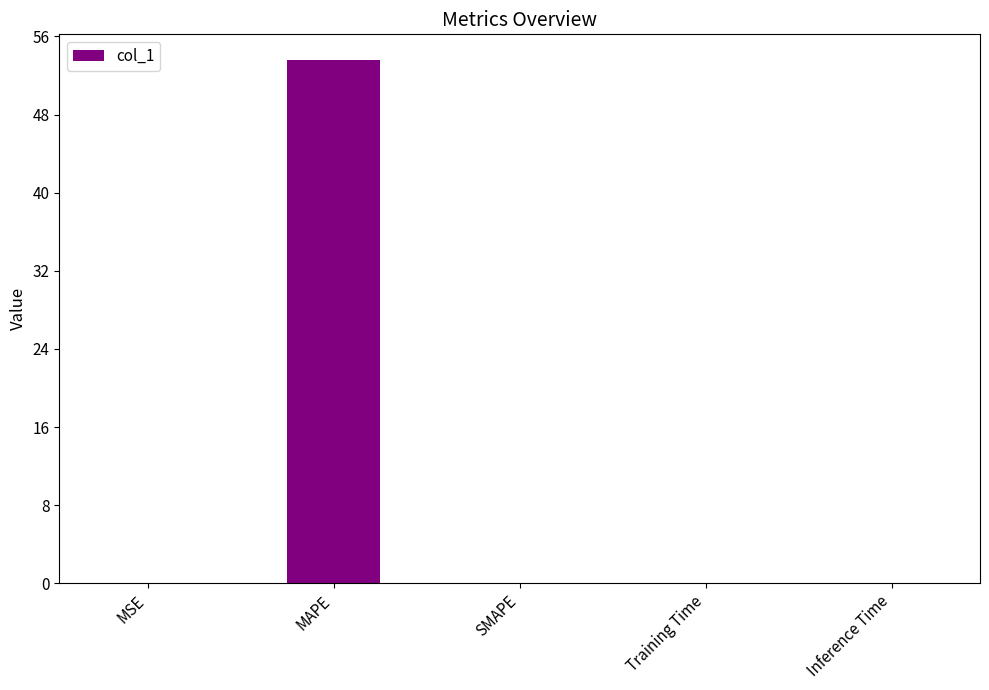

What is the sum of all values?

53.6